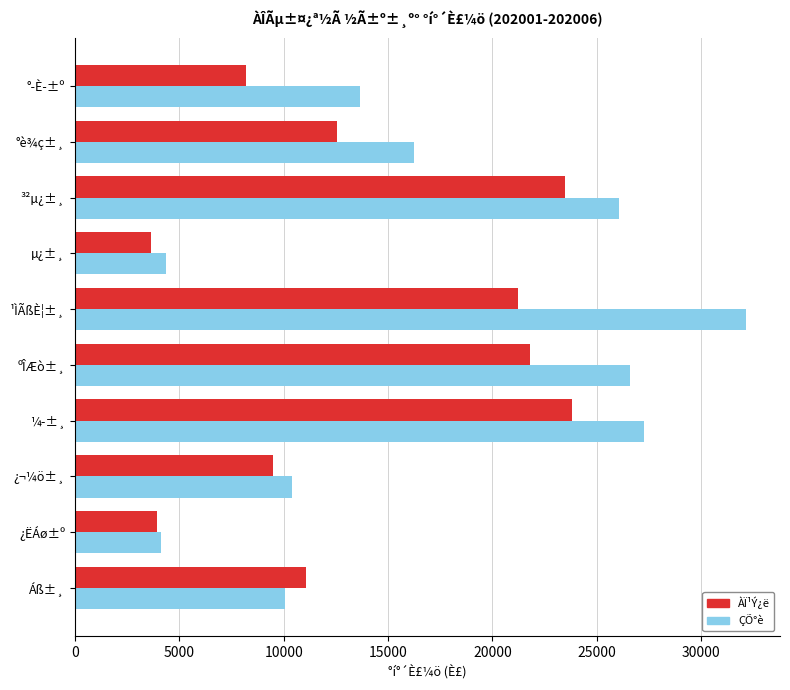

Rank the series by their average value, from highest to lowest.

ÇÕ°è, ÀÏ¹Ý¿ë